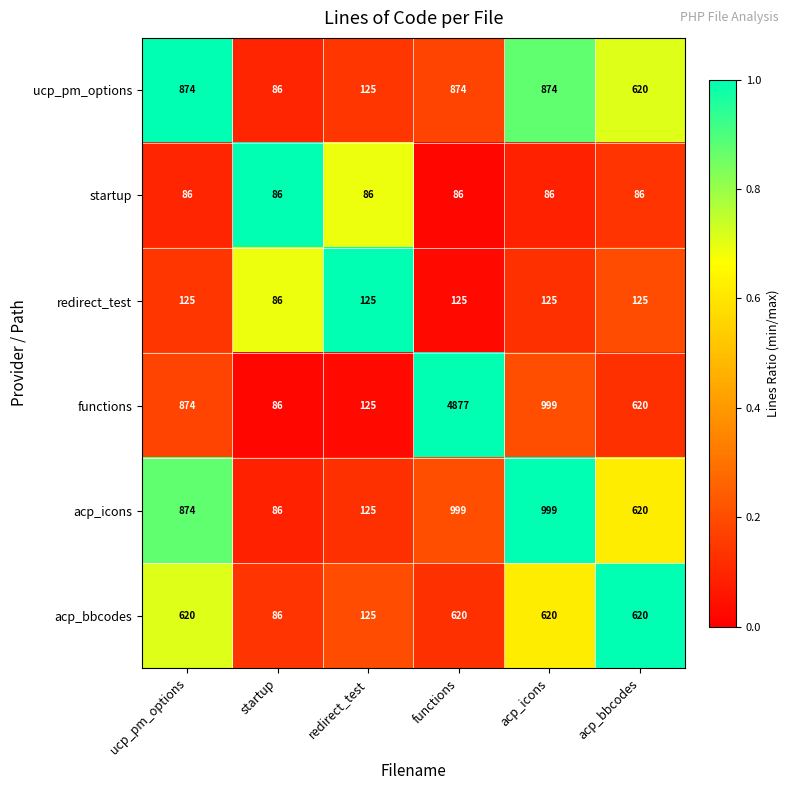

At which label is acp_icons closest to 542?

acp_bbcodes